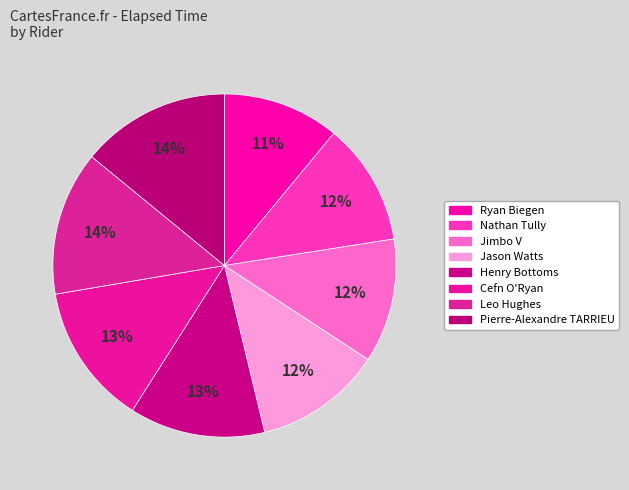

Rank the categories by value from lowest to highest.

Ryan Biegen, Nathan Tully, Jimbo V, Jason Watts, Henry Bottoms, Cefn O'Ryan, Leo Hughes, Pierre-Alexandre TARRIEU